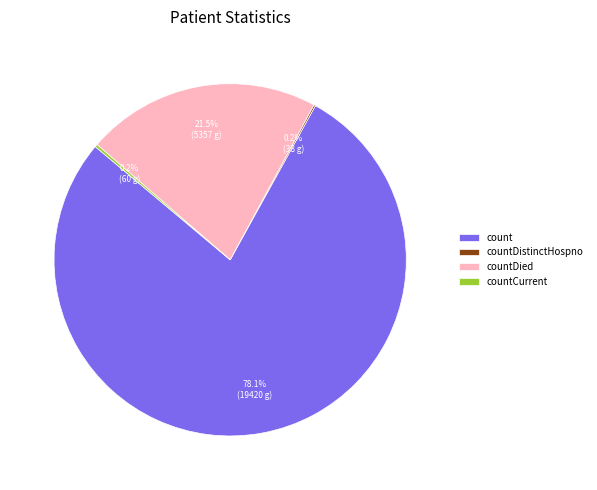

Approximately how many times larger is the value at count compared to countDied?

3.6